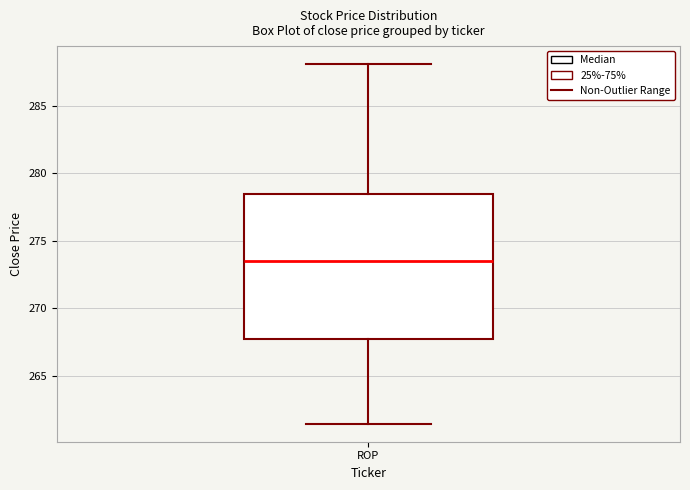

Transcribe this box plot: give where the median line is, the range the box spans, and where the two whiskers end, as read against the y-axis. The values are not printed on the chart, so give them approximately, as read against the axis.

median 273.5, box 267.5 to 278.5, whiskers 261.5 to 288.0